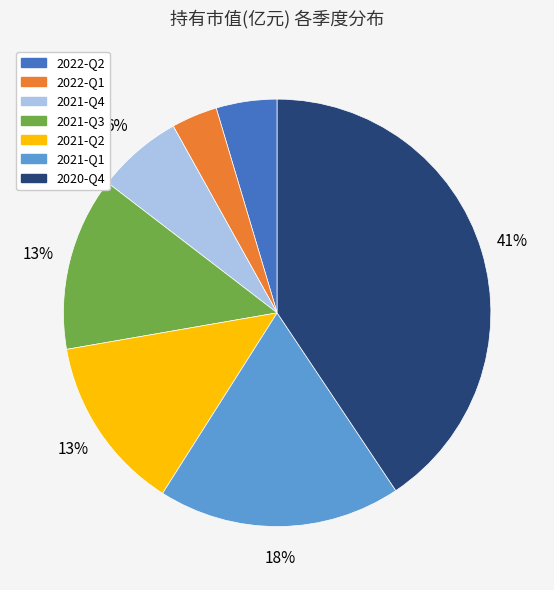

The 2020-Q4 slice represents 47% of the pie. True or false?

False